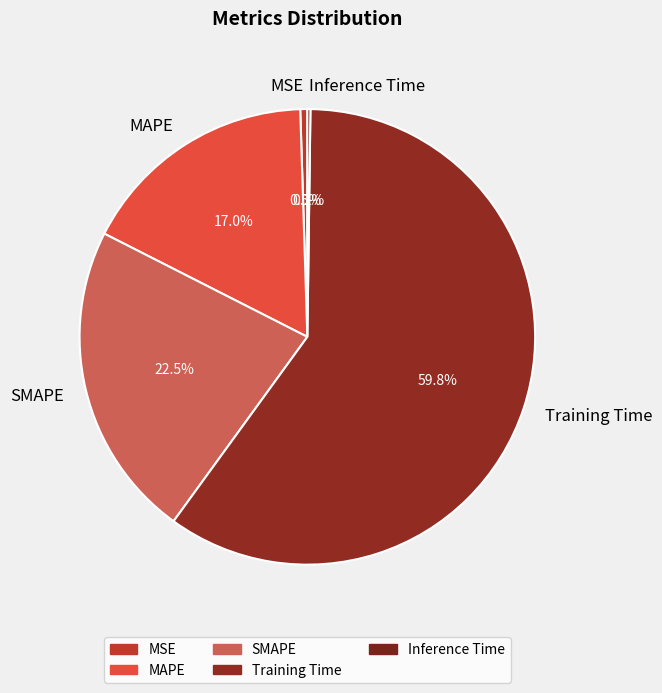

Is Training Time the majority of the pie?

Yes